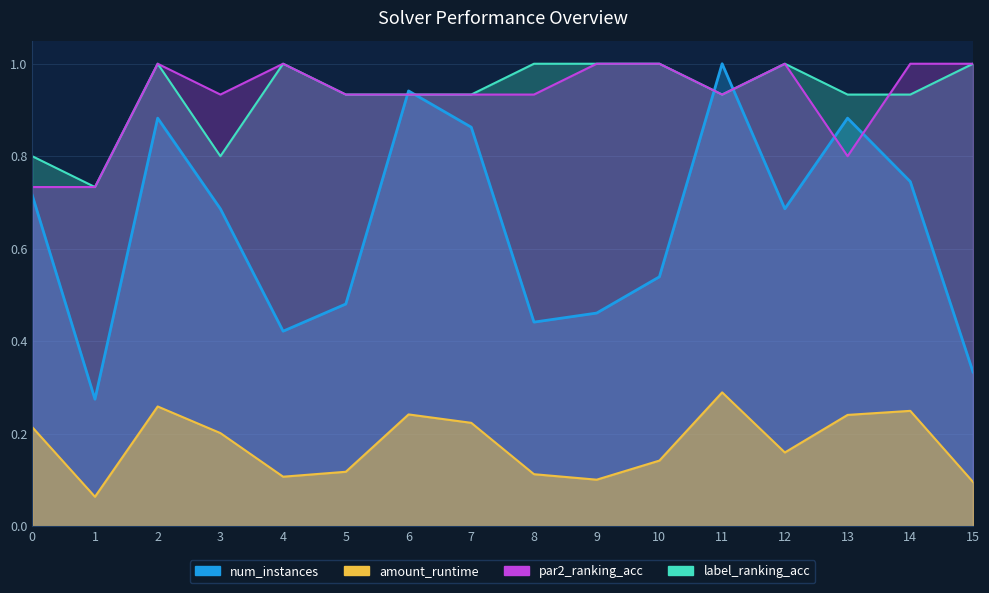

True or false: amount_runtime and num_instances intersect in this chart.

False